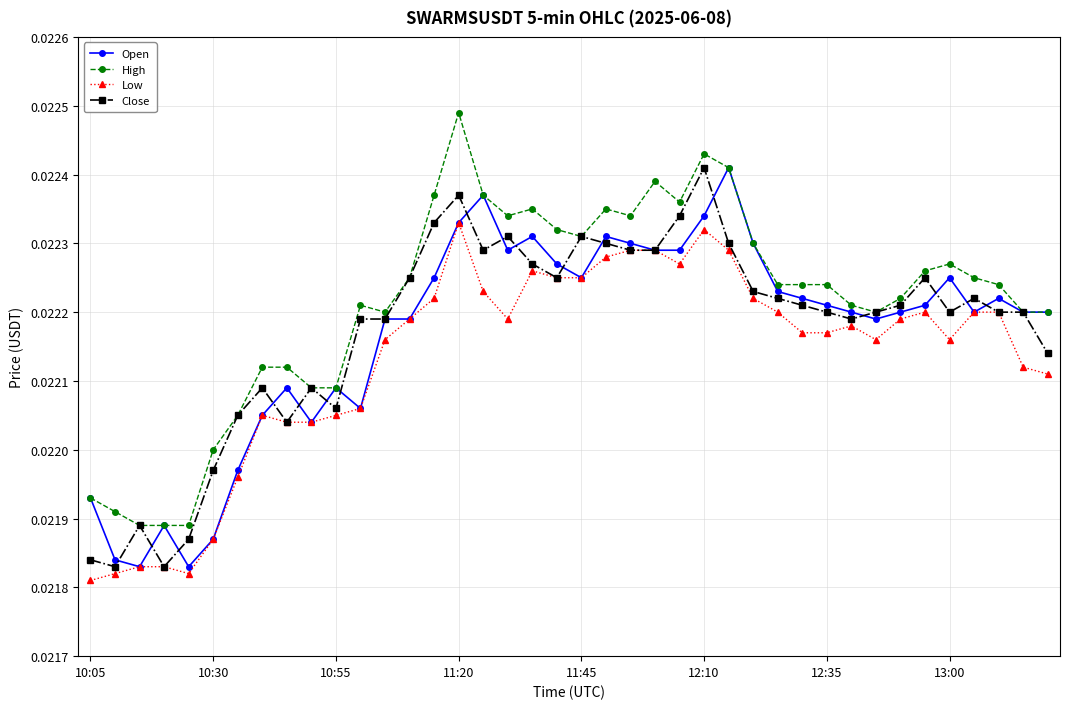

How many Low values are between 0 and 1?

40